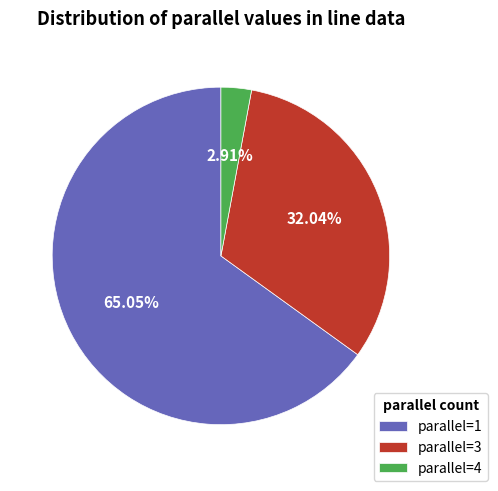

How many slices are in this pie chart?

3